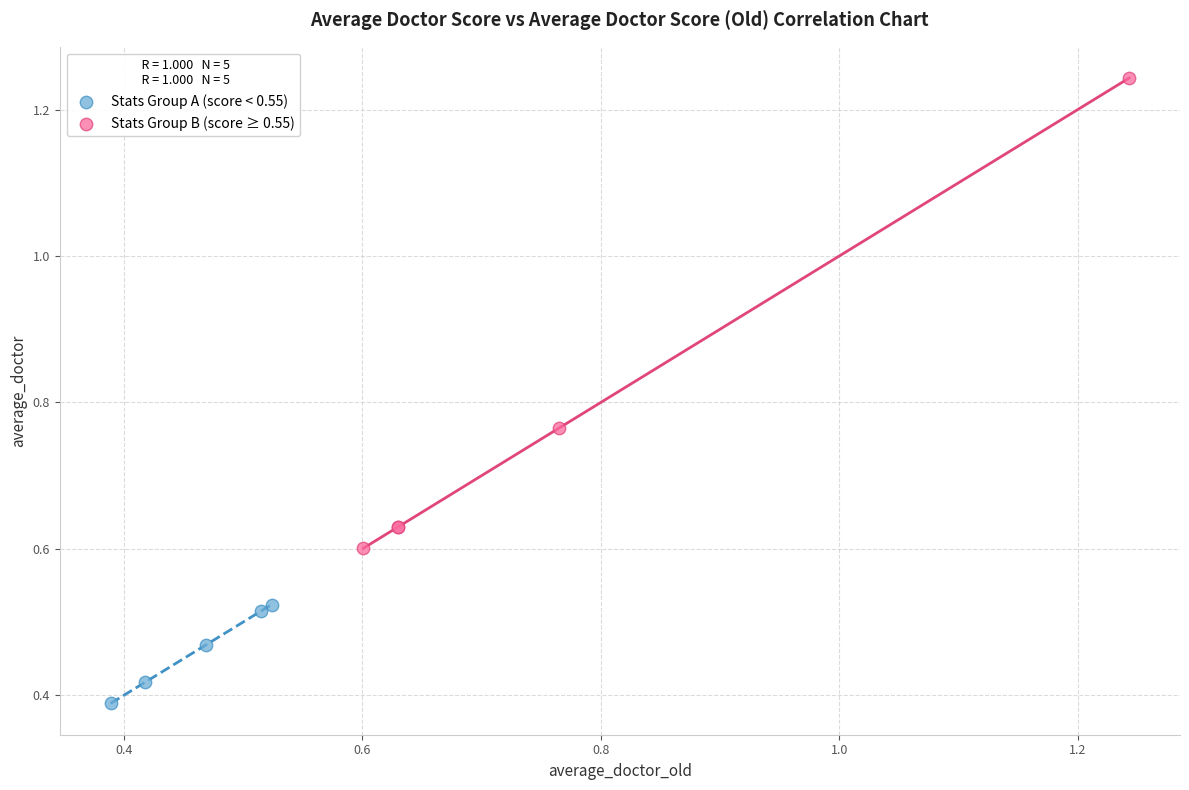

Which series reaches the maximum Y coordinate?

Stats Group B (score ≥ 0.55)